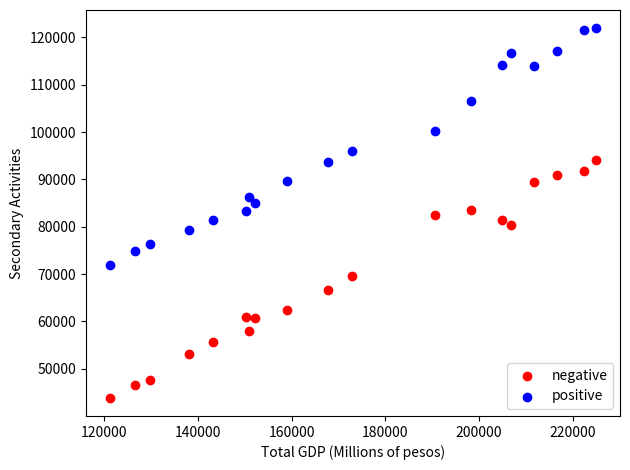

Which series contains the highest Y value?

positive